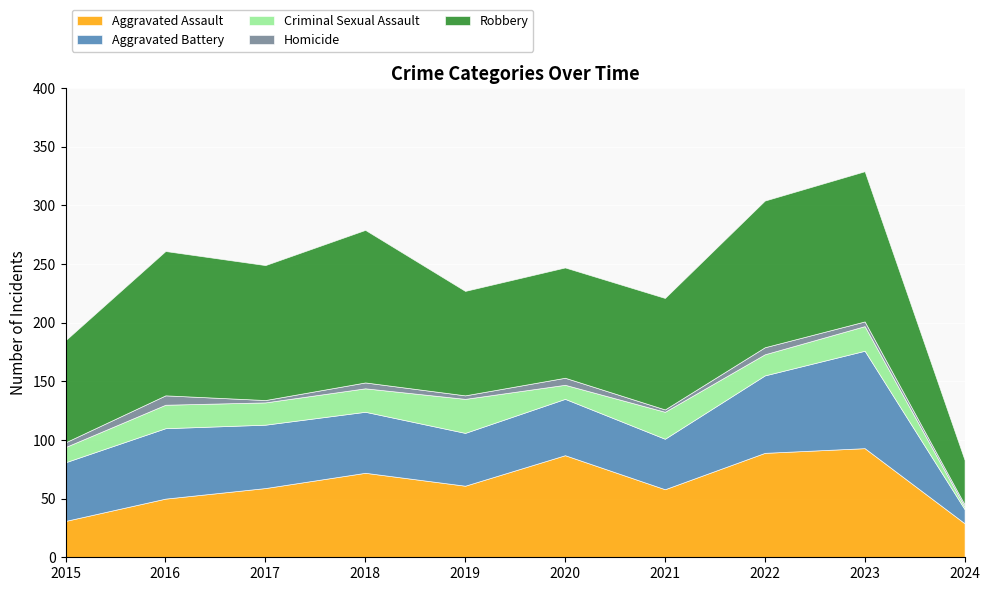

What are all the series names shown in the legend?

Aggravated Assault, Aggravated Battery, Criminal Sexual Assault, Homicide, Robbery